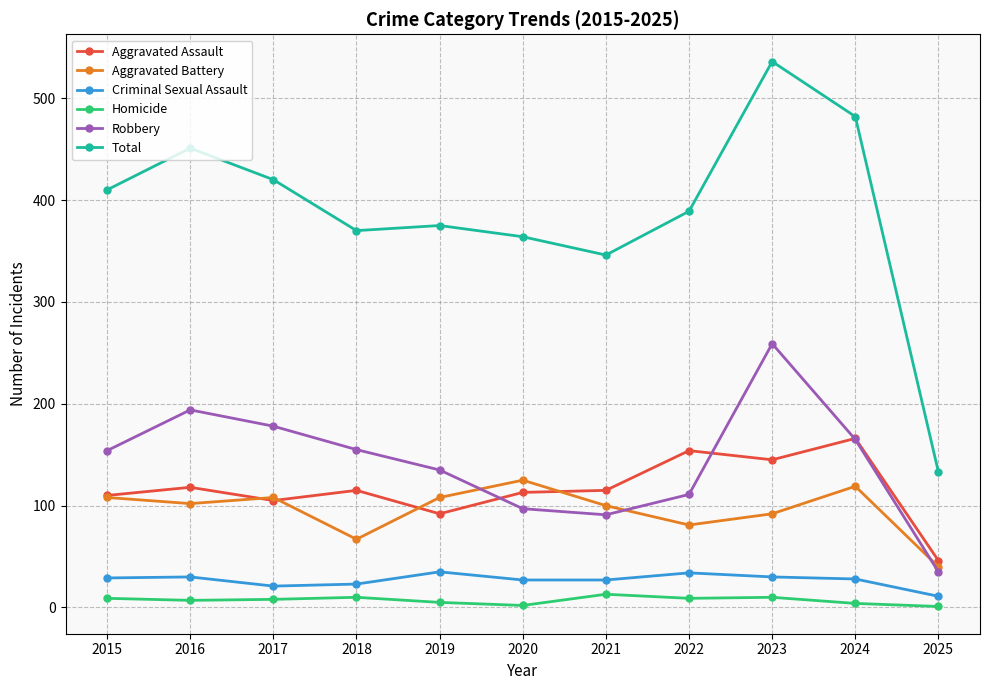

Between 2019 and 2022, which series saw the biggest shift?

Aggravated Assault